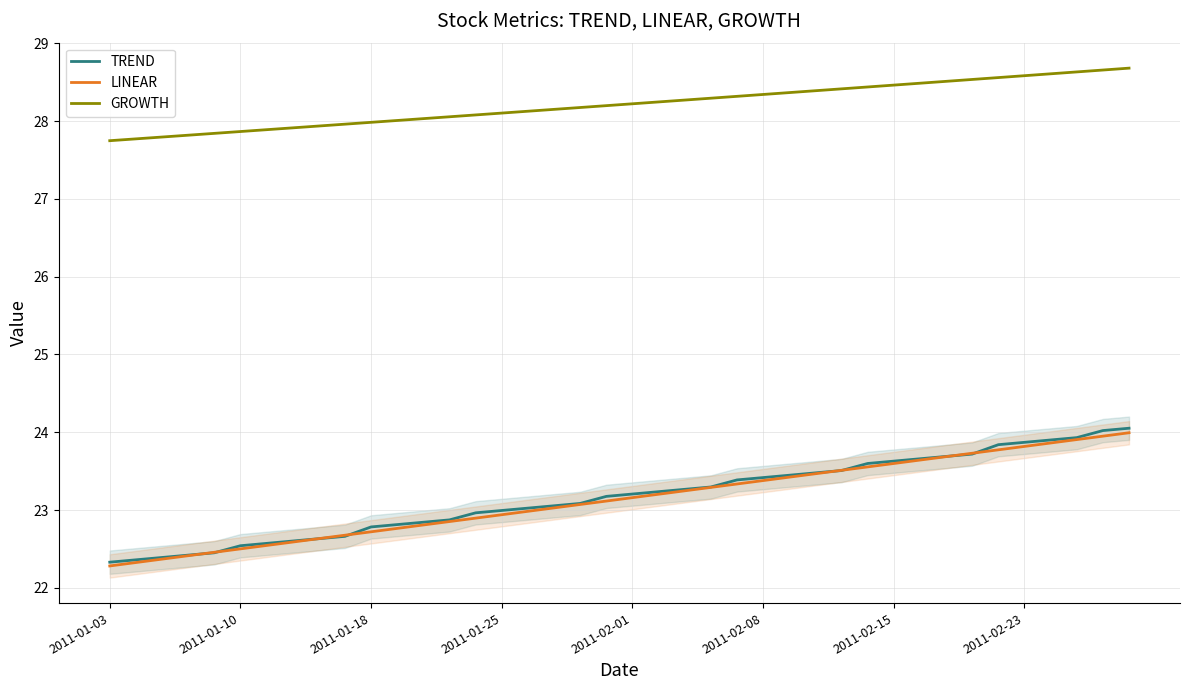

Read the GROWTH value at 8.

27.9